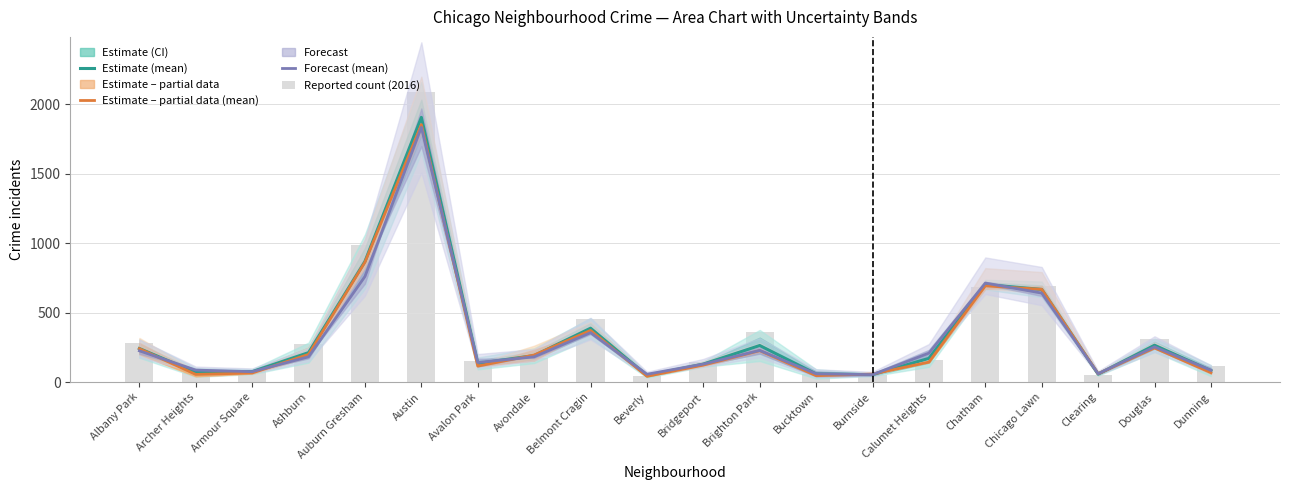

What are all the series names shown in the legend?

Estimate (mean), Estimate – partial data (mean), Forecast (mean), Reported count (2016)